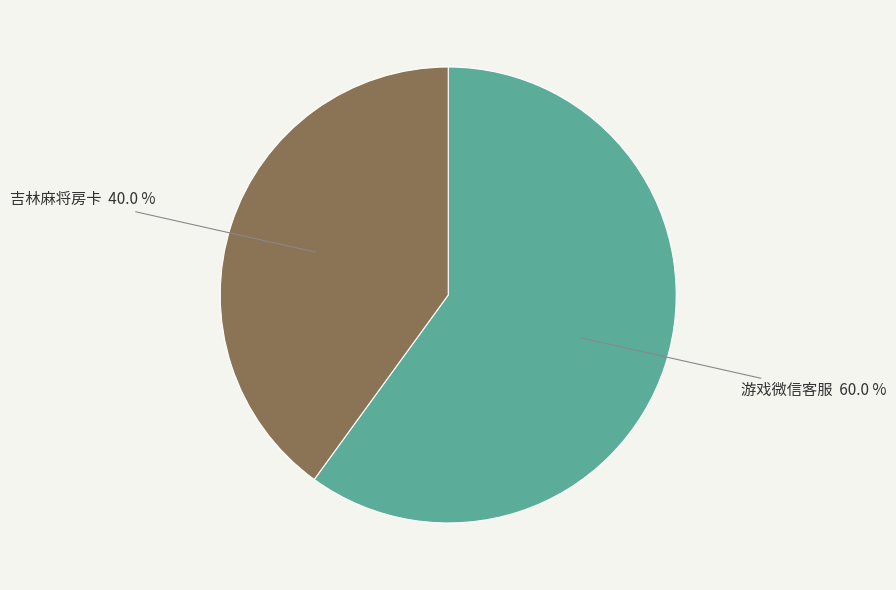

Is there any slice that represents more than half of the pie?

Yes